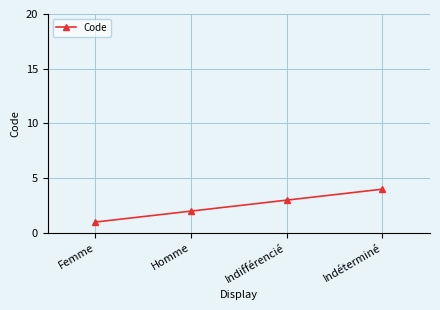

What is the difference between the maximum and minimum values?

3